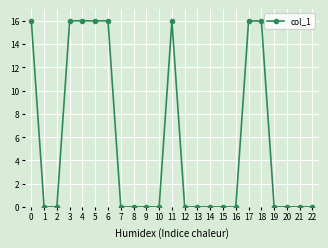

The chart shows a value of 16.0 at 5. True or false?

True